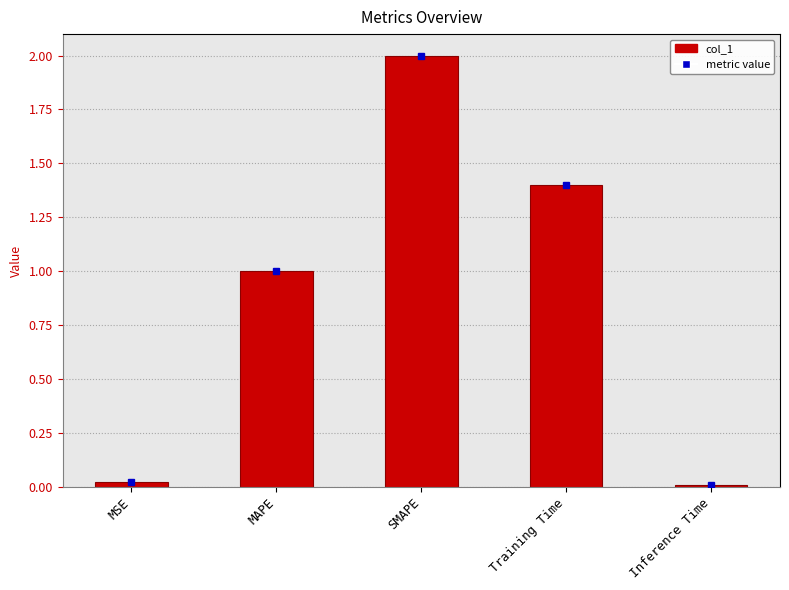

What is the label of the 4th bar from the left?

Training Time